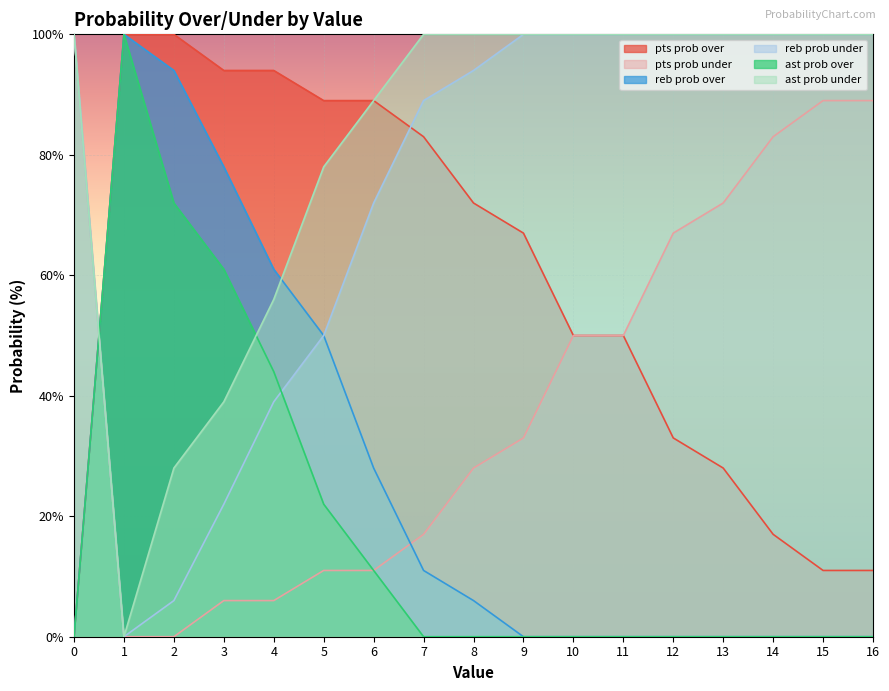

Reading left to right, transcribe all the data shown in this chart.

pts prob over: 0=0	1=100	2=100	3=94	4=94	5=89	6=89	7=83	8=72	9=67	10=50	11=50	12=33	13=28	14=17	15=11	16=11
pts prob under: 0=100	1=0	2=0	3=6	4=6	5=11	6=11	7=17	8=28	9=33	10=50	11=50	12=67	13=72	14=83	15=89	16=89
reb prob over: 0=0	1=100	2=94	3=78	4=61	5=50	6=28	7=11	8=6	9=0	10=0	11=0	12=0	13=0	14=0	15=0	16=0
reb prob under: 0=100	1=0	2=6	3=22	4=39	5=50	6=72	7=89	8=94	9=100	10=100	11=100	12=100	13=100	14=100	15=100	16=100
ast prob over: 0=0	1=100	2=72	3=61	4=44	5=22	6=11	7=0	8=0	9=0	10=0	11=0	12=0	13=0	14=0	15=0	16=0
ast prob under: 0=100	1=0	2=28	3=39	4=56	5=78	6=89	7=100	8=100	9=100	10=100	11=100	12=100	13=100	14=100	15=100	16=100